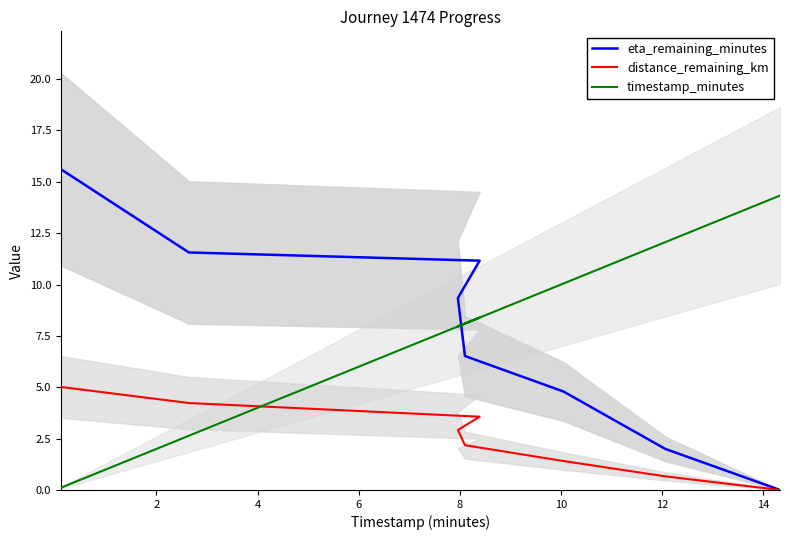

The value of eta_remaining_minutes at 10 is 8.3. True or false?

False